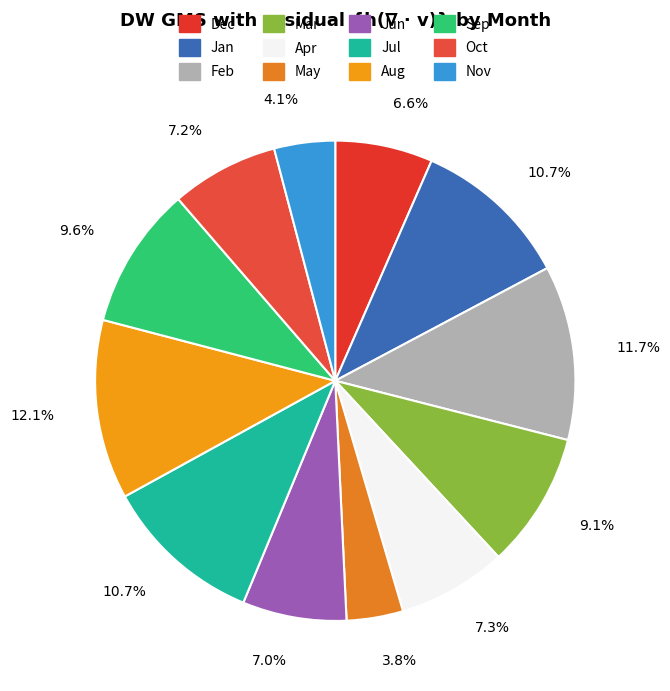

How many slices are in this pie chart?

12